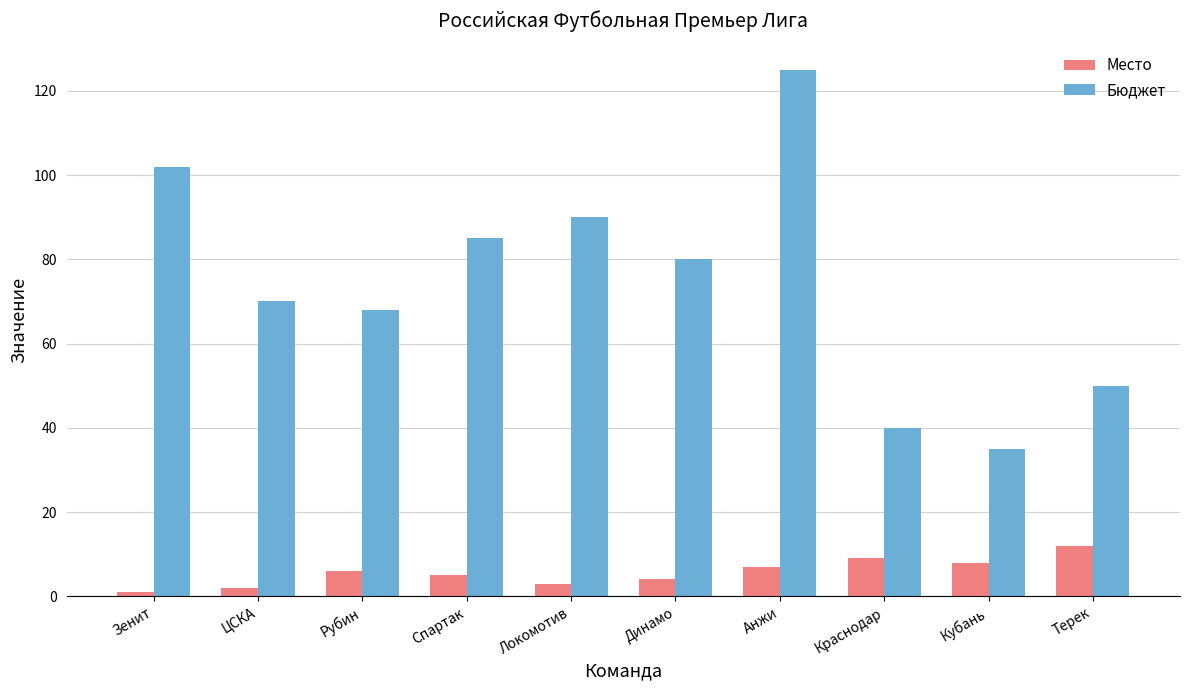

List the series in order of their overall mean, highest first.

Бюджет, Место